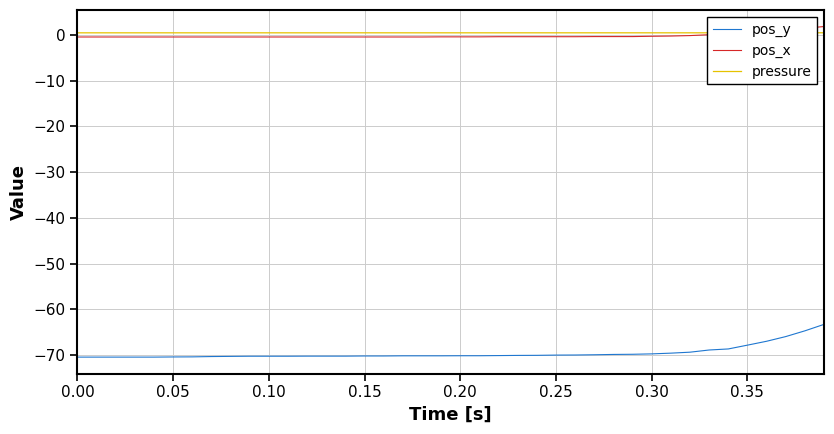

What is the lowest value of the pos_y series?

-70.5